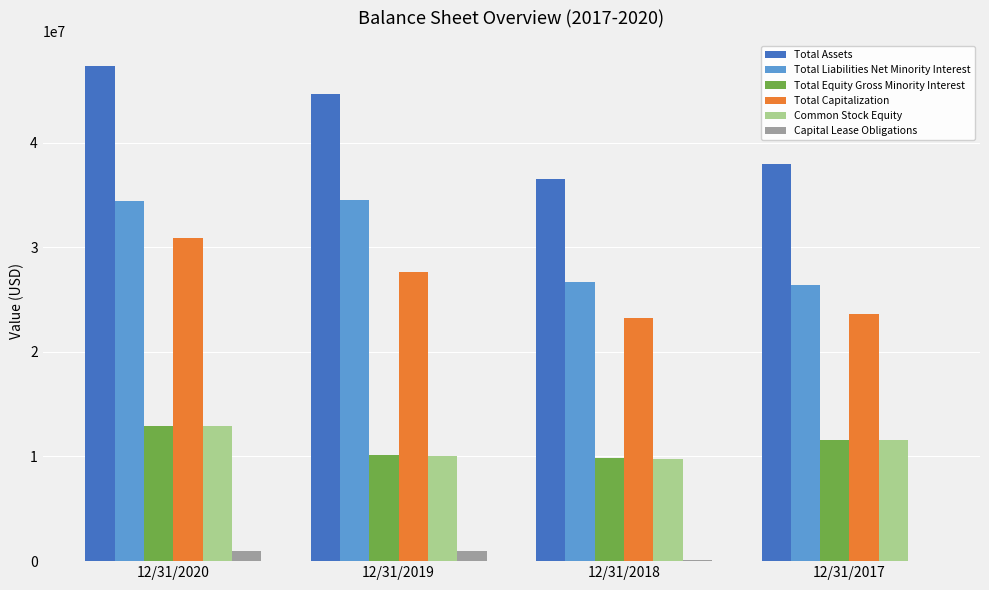

The value of Capital Lease Obligations at 12/31/2018 is 75000. True or false?

True